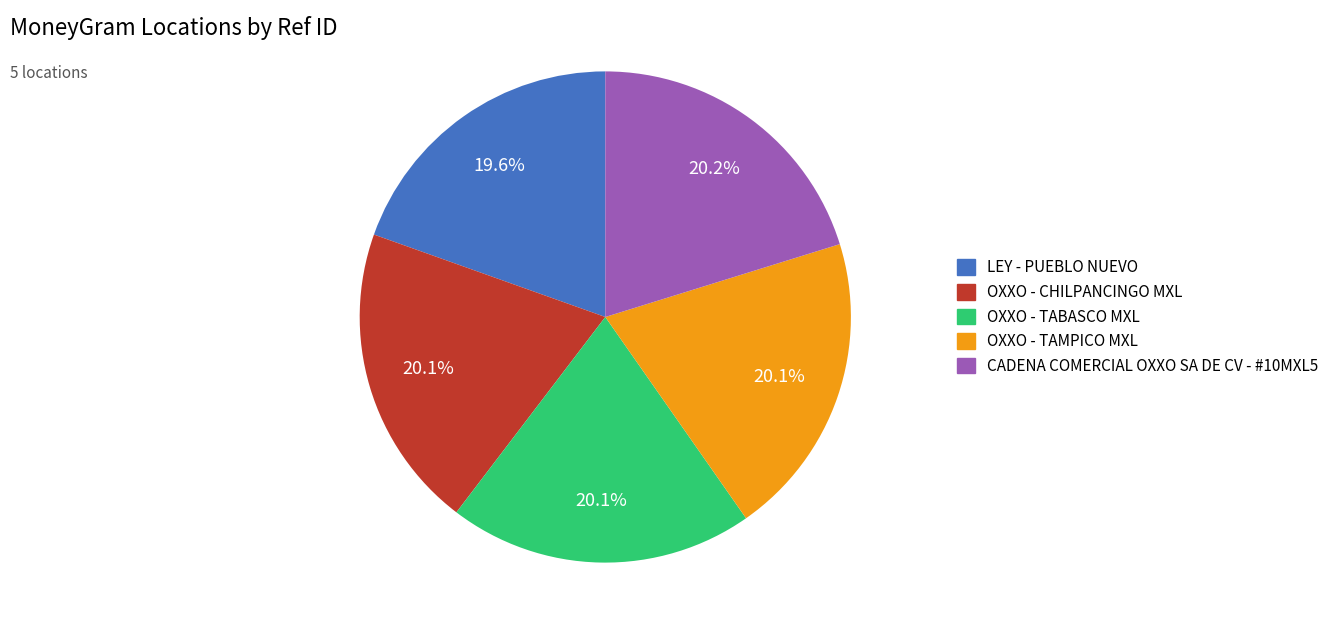

Count the number of slices in the pie.

5